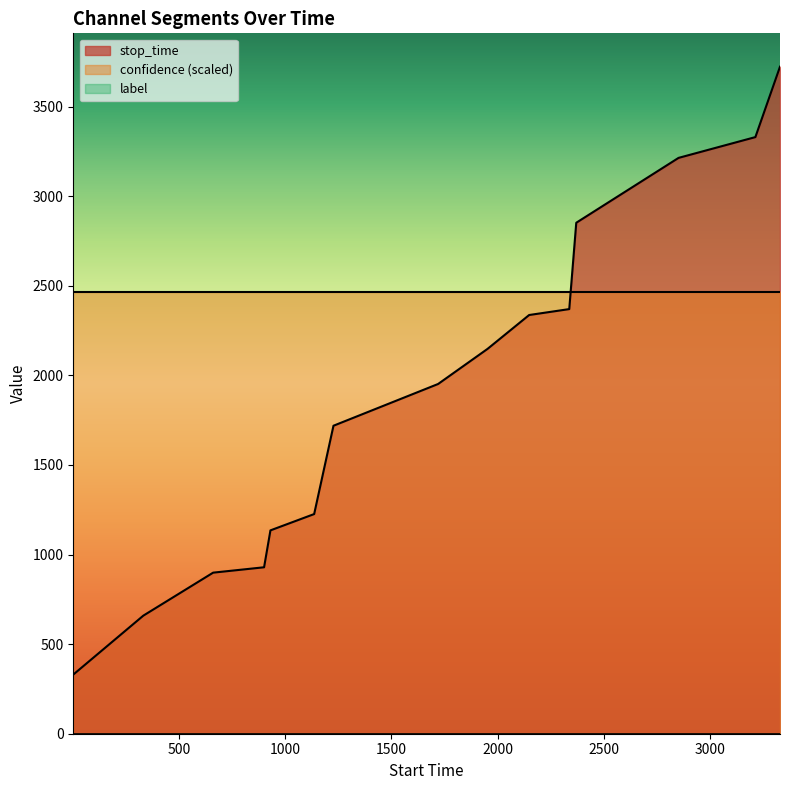

What is the sum of all confidence values?

9.9